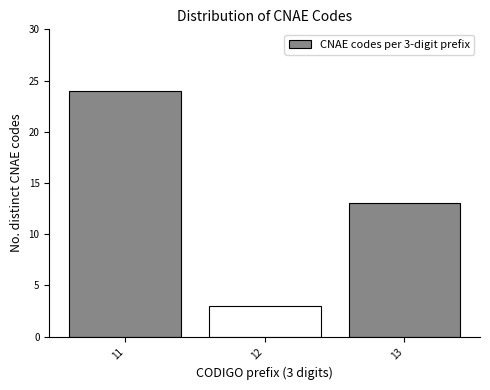

Reading left to right, what are all the values shown in this chart?

24	3	13